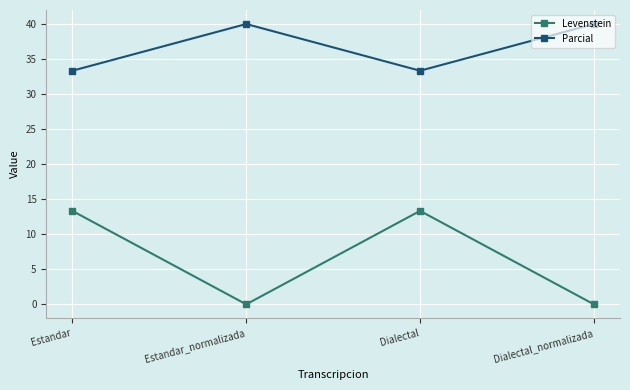

In Parcial, how many points are lower than both neighbors (excluding endpoints)?

1